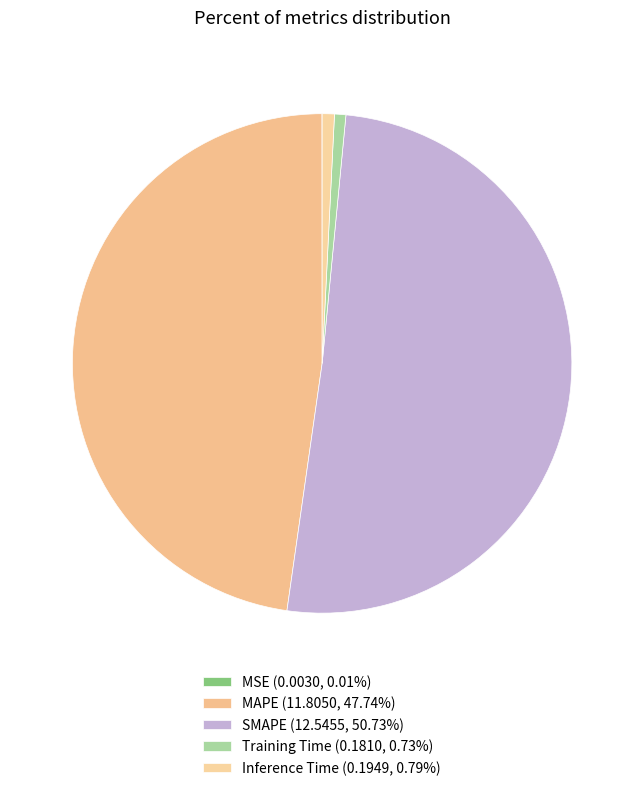

Is there any slice that represents more than half of the pie?

Yes